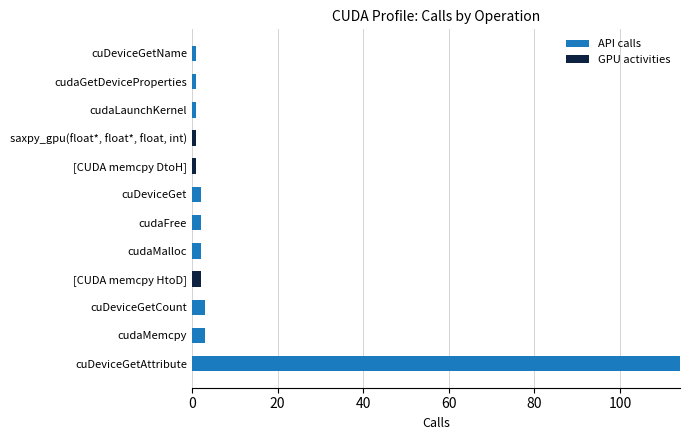

The value of API calls at [CUDA memcpy HtoD] is 0. True or false?

True